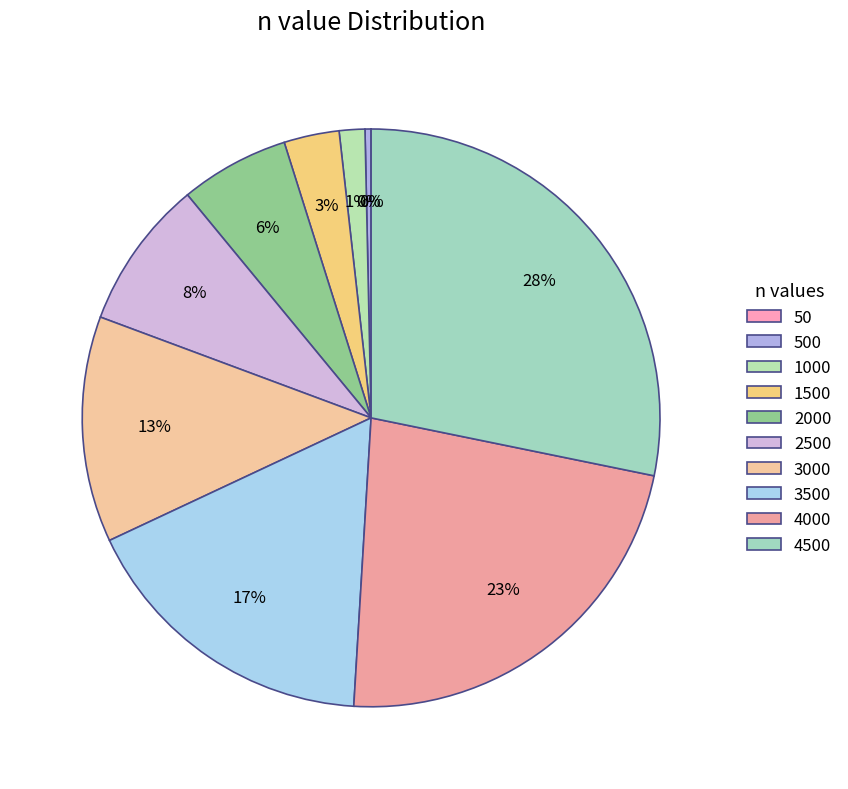

Which slice is the smallest?

50